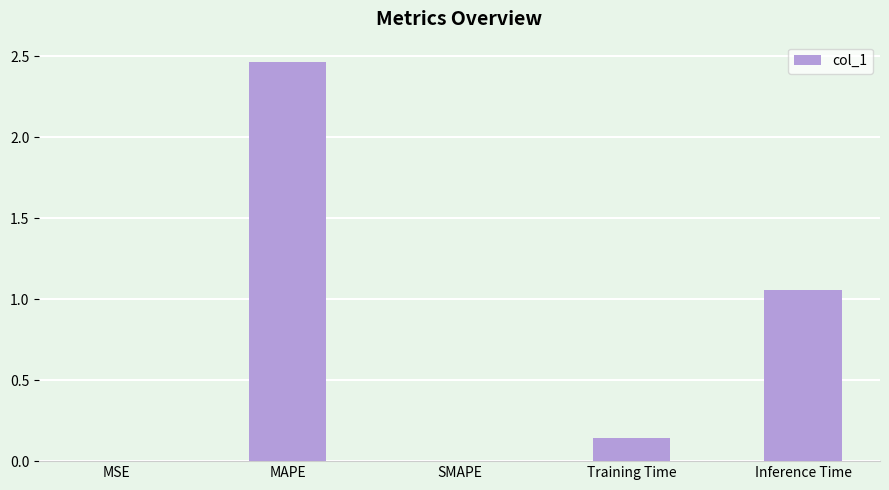

Which label corresponds to the largest value in the chart?

MAPE